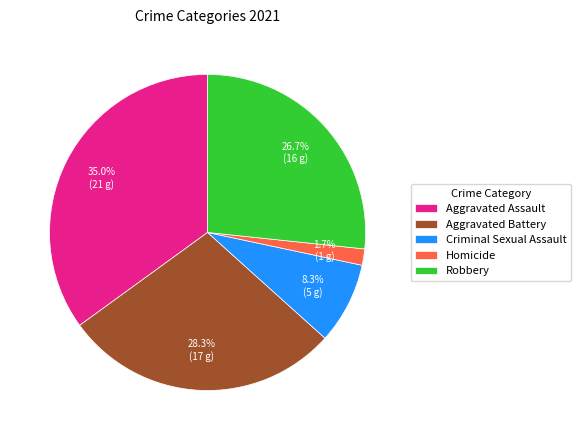

Combined, do Aggravated Battery and Robbery account for over 50%?

Yes